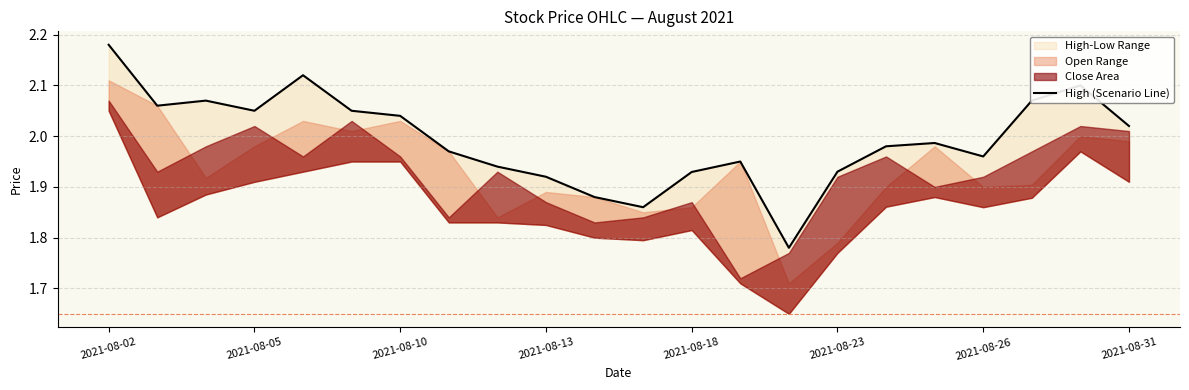

What is the average value?

2.0